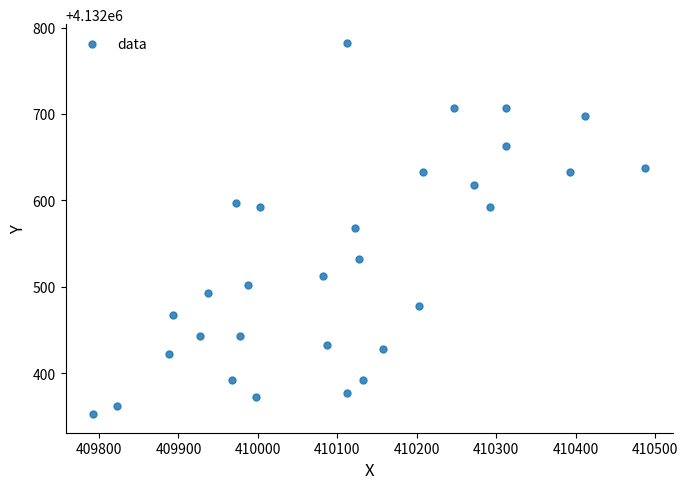

What is the range of Y values (max minus min)?

430.0